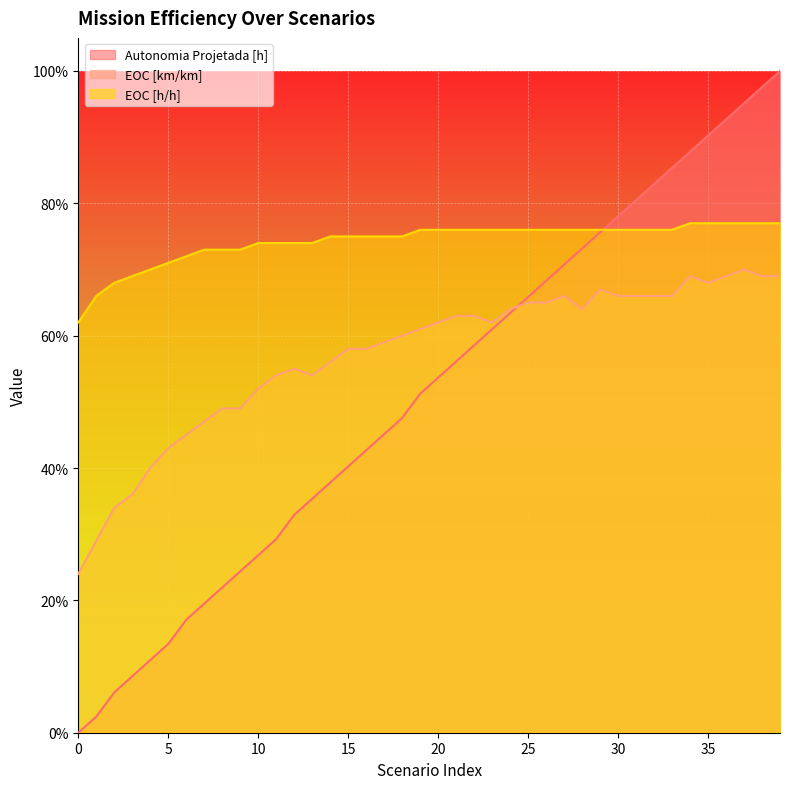

True or false: EOC [h/h] and EOC [km/km] cross at least once.

False